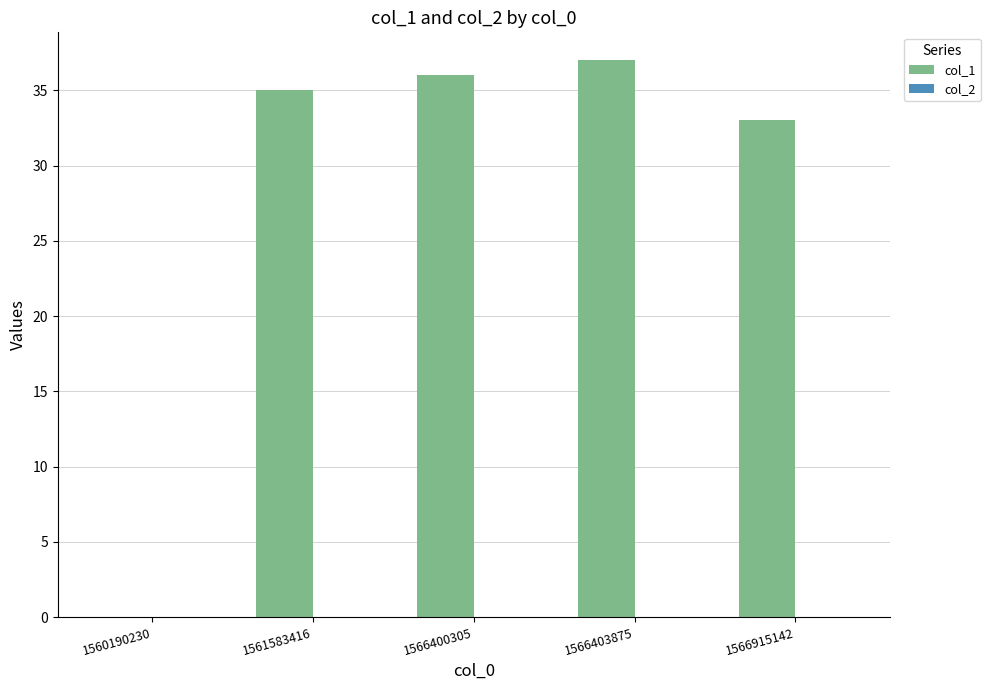

What is the change in value from 1561583416 to 1566400305?

+1